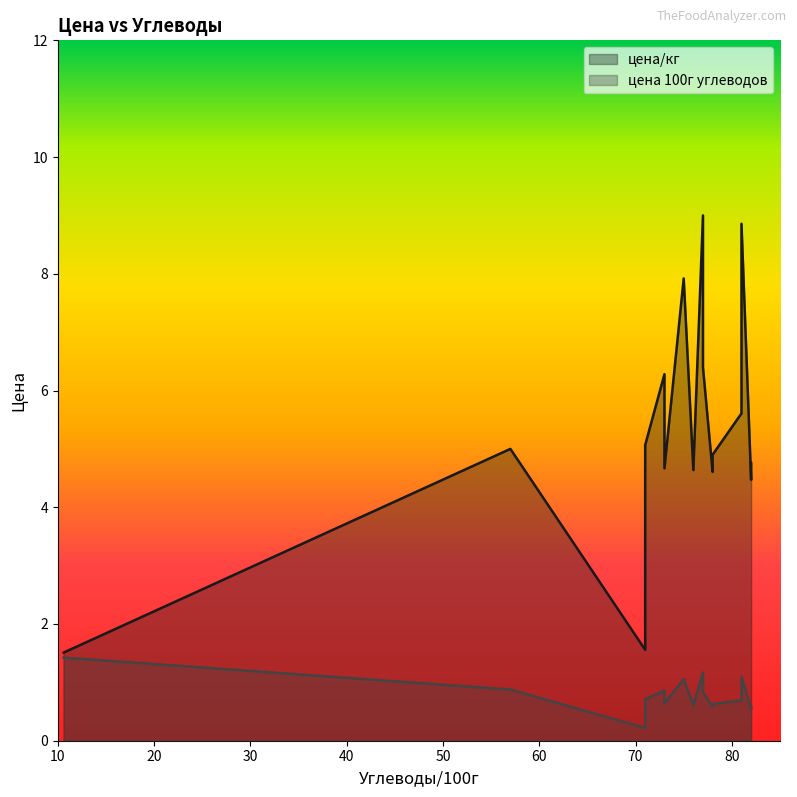

Which series has the widest spread of values?

цена/кг